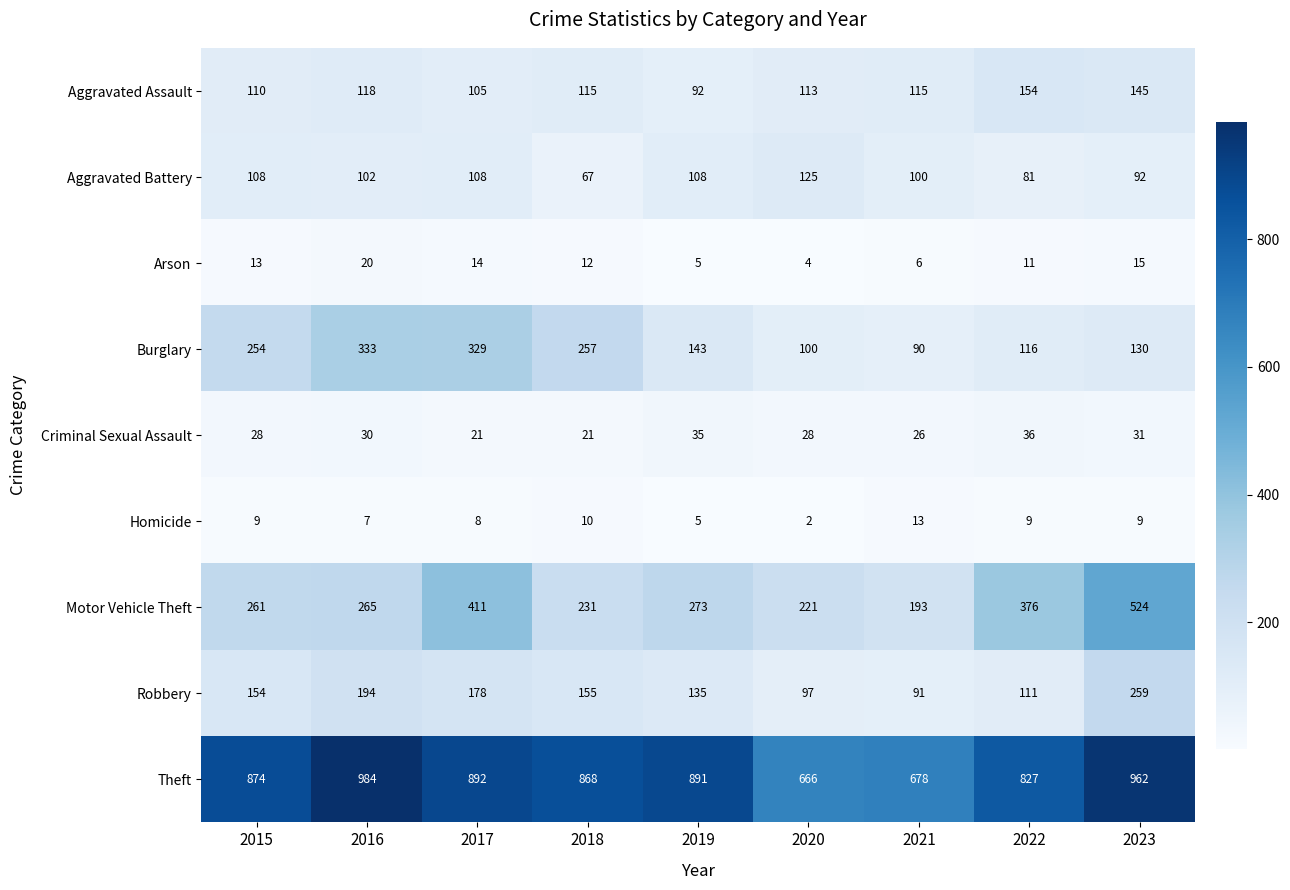

What is the sum of the Arson values at 2020 and 2021?

10